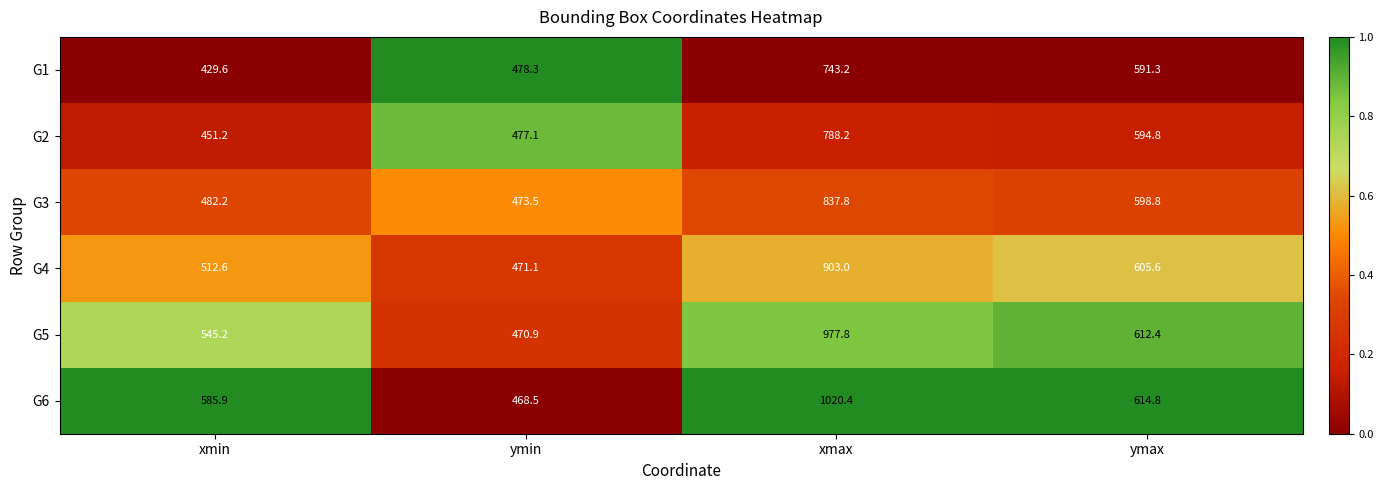

At which category does the chart reach its peak across all series?

xmax